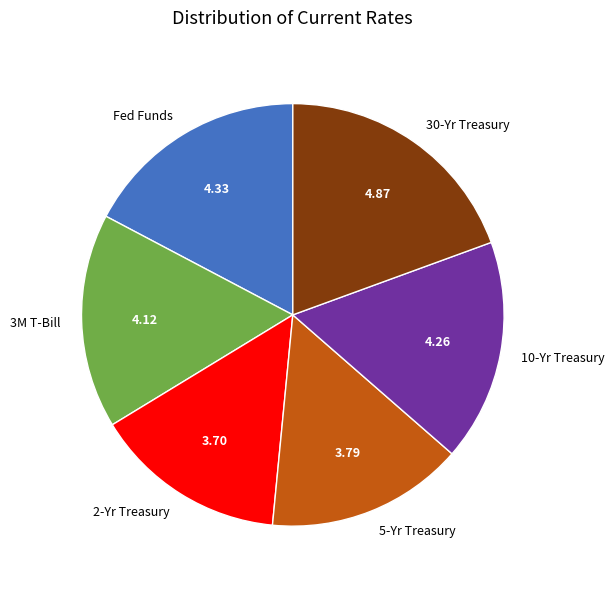

What is the ratio of the value at 2-Yr Treasury to the value at 5-Yr Treasury?

1.0